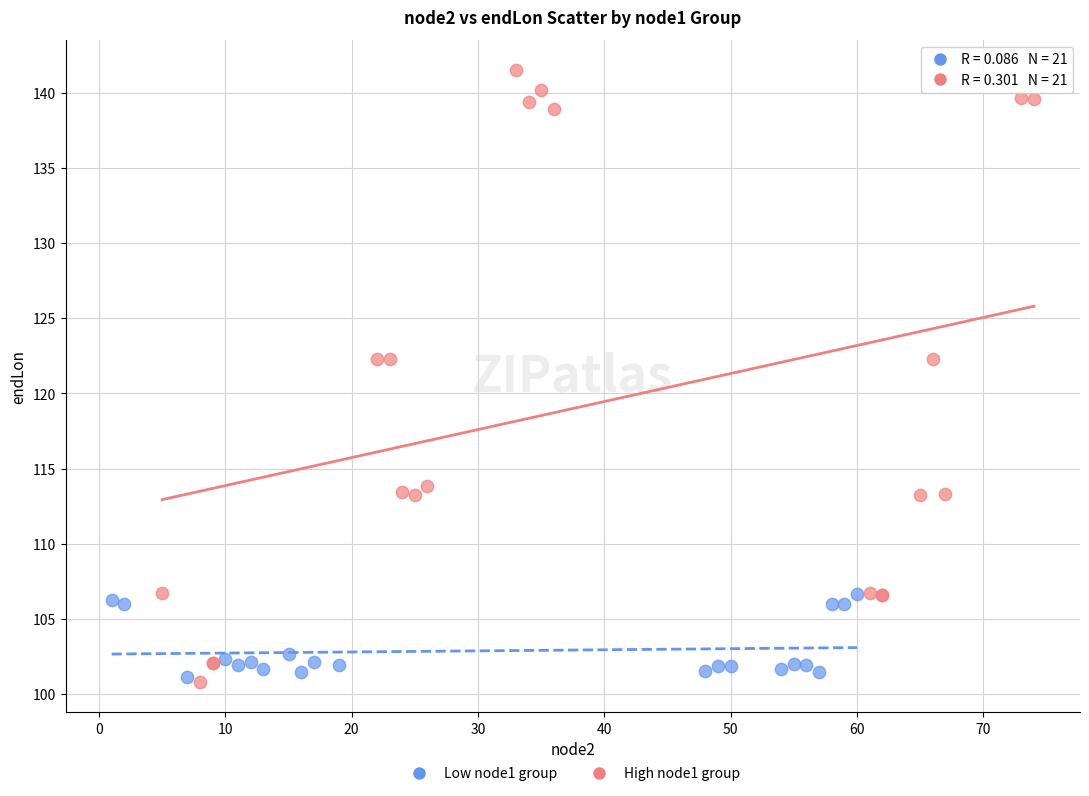

Which series has the largest Y range (max minus min)?

High node1 group